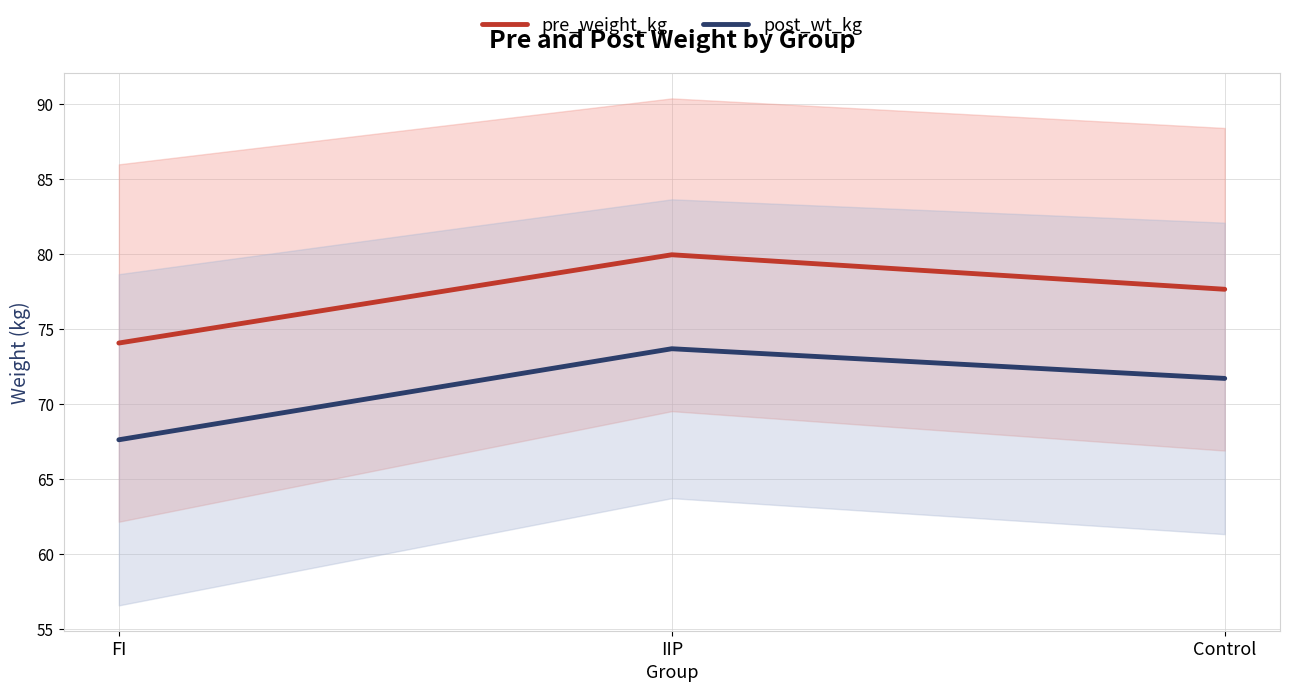

Which label corresponds to the largest value in the chart?

IIP